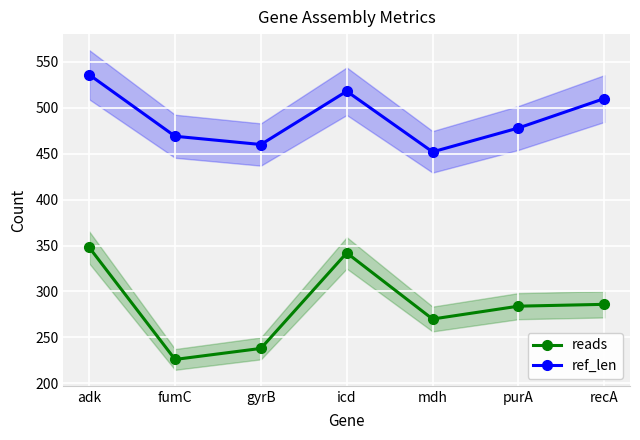

Which has a higher value, fumC or mdh?

mdh